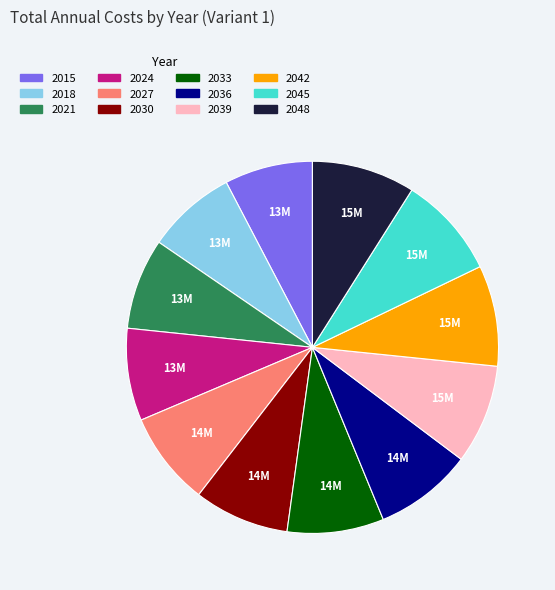

Is there a majority slice in this chart?

No